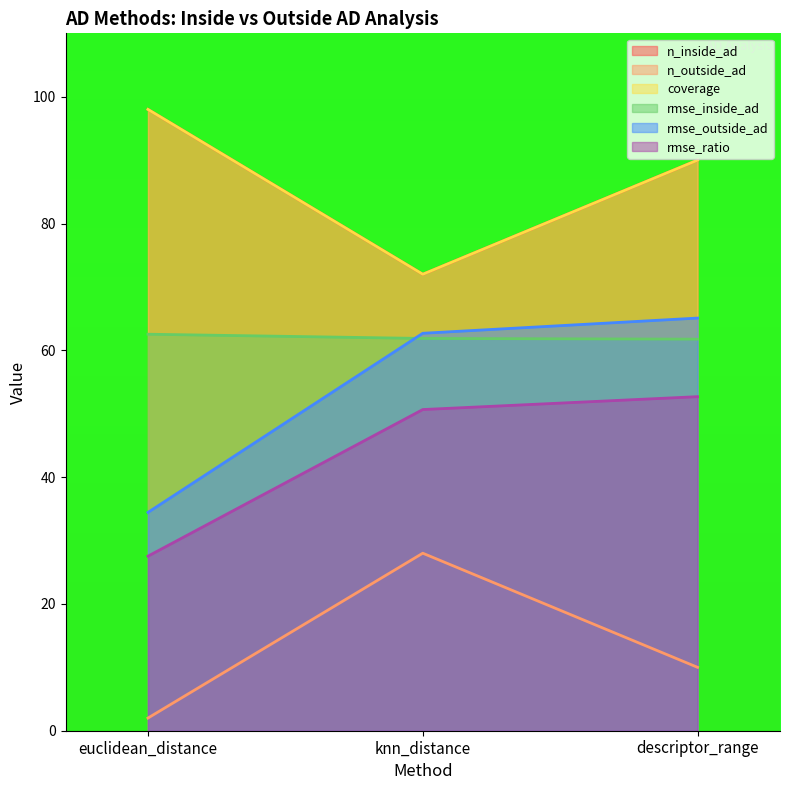

At which label is coverage closest to 85?

descriptor_range